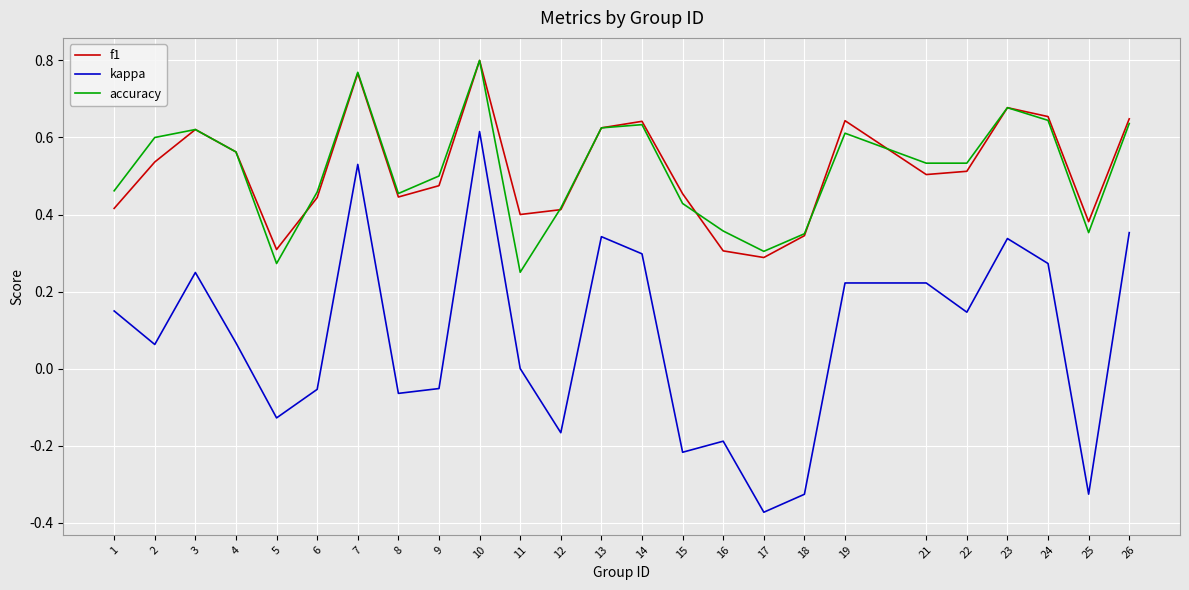

How many lines are shown in the chart?

3